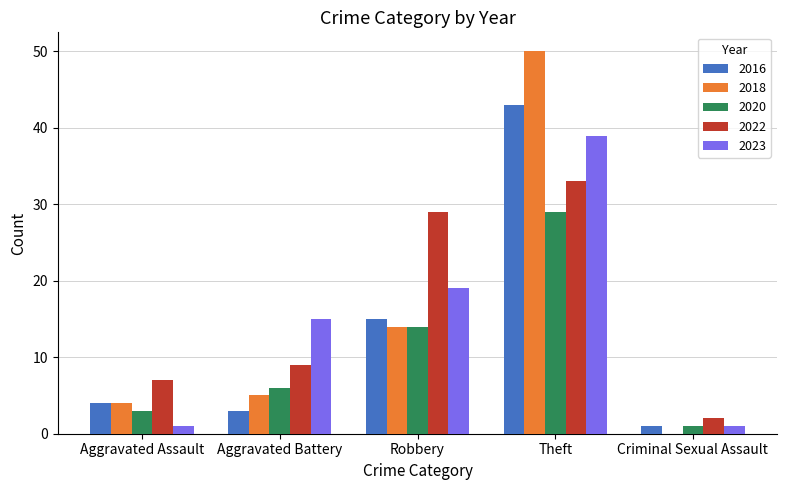

What are all the series names shown in the legend?

2016, 2018, 2020, 2022, 2023